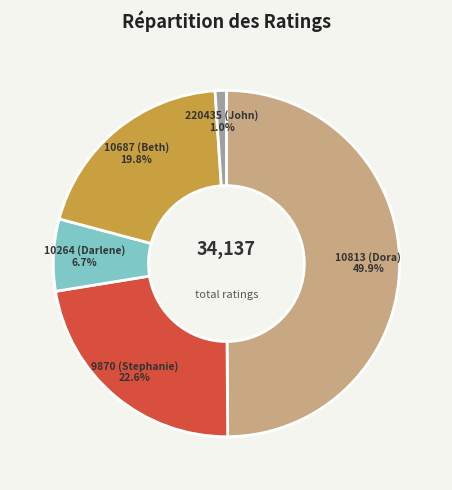

Combined, do 10813 (Dora) and 10264 (Darlene) account for over 50%?

Yes